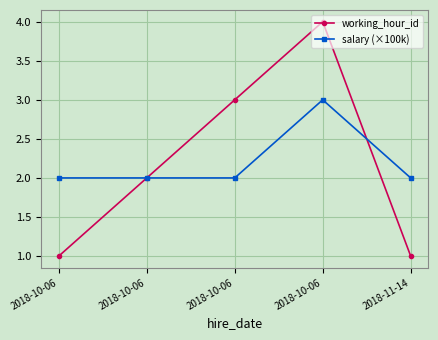

Where does the working_hour_id series first go above 2?

2018-10-06